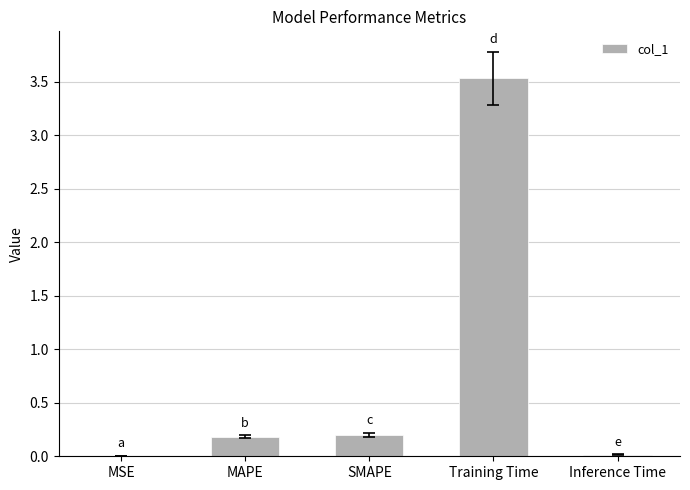

The chart shows a value of 3.5 at Training Time. True or false?

True